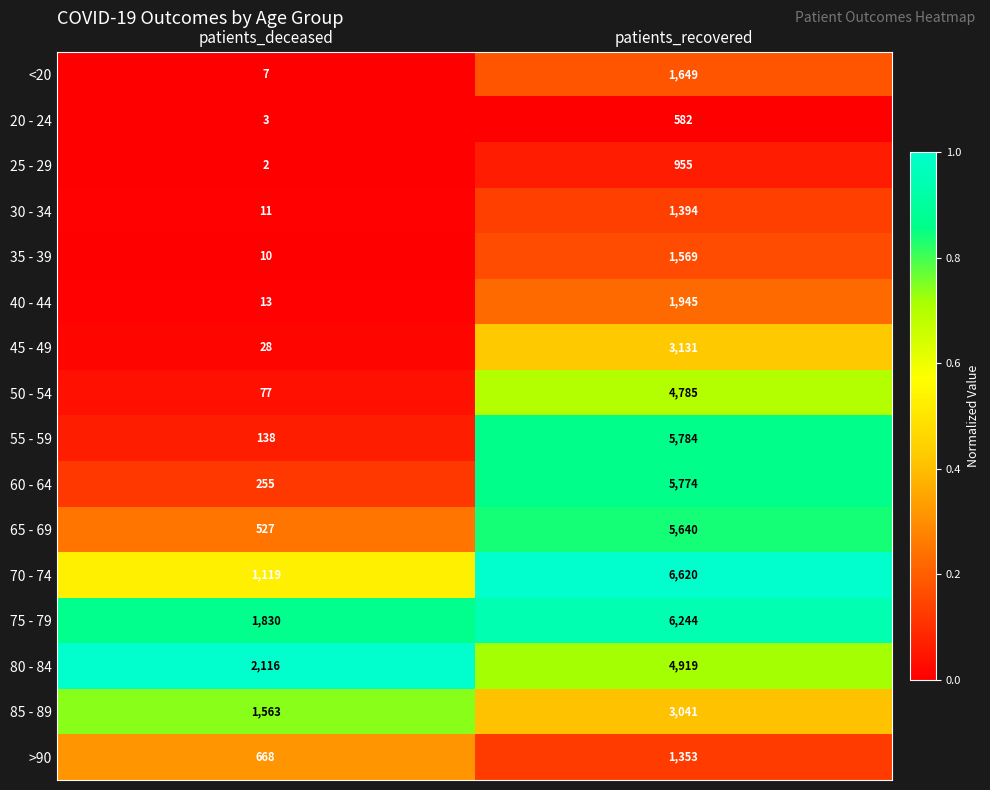

What is the difference between the 40 - 44 values at patients_recovered and patients_deceased?

1932